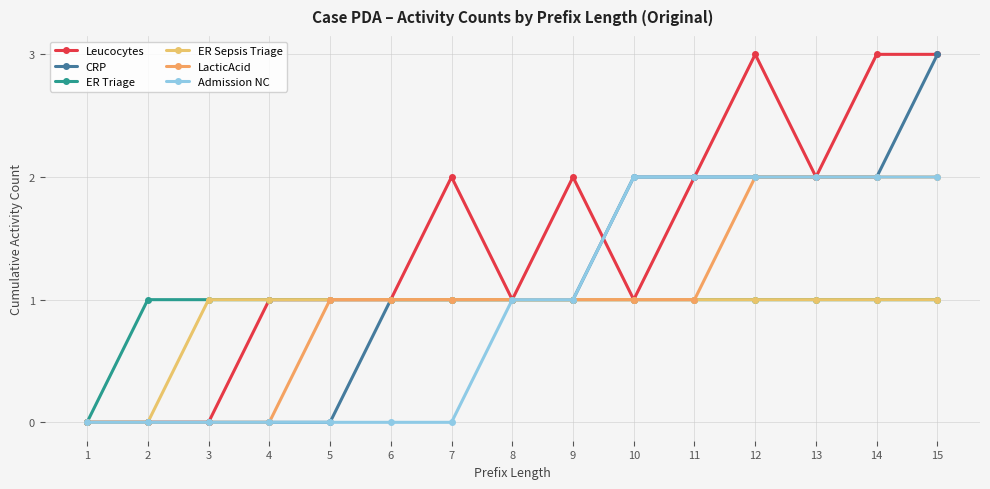

True or false: Admission NC and CRP intersect in this chart.

False